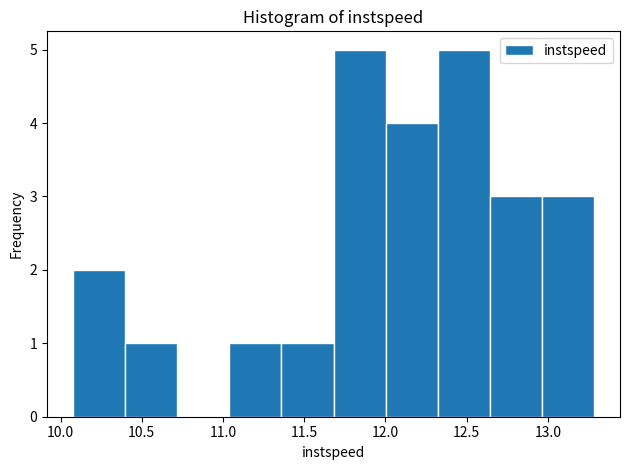

Reading left to right, transcribe this chart: for each bar, give the range it covers on the x-axis and its height. Neither the bar edges nor the heights are printed on the chart, so give them approximately, as read against the axes.

10.10 to 10.40: 2
10.40 to 10.70: 1
10.70 to 11.05: 0
11.05 to 11.35: 1
11.35 to 11.70: 1
11.70 to 12.00: 5
12.00 to 12.30: 4
12.30 to 12.65: 5
12.65 to 12.95: 3
12.95 to 13.30: 3